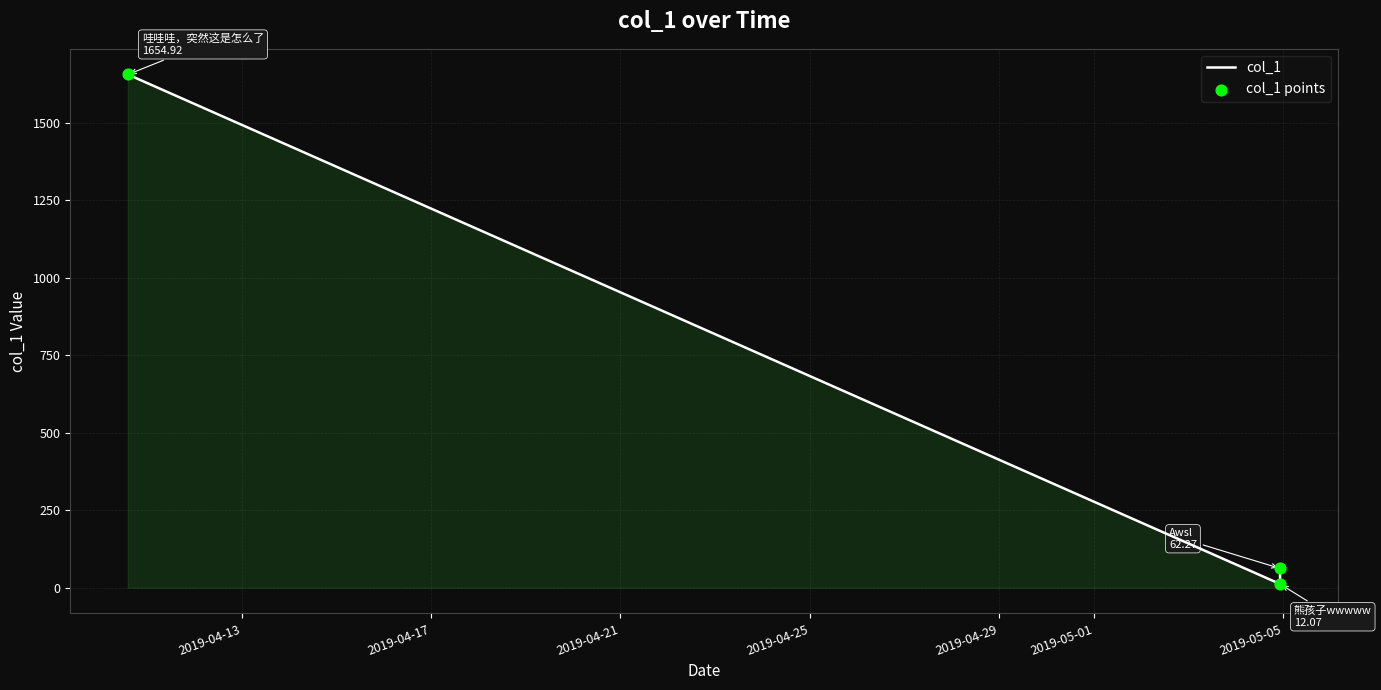

What is the greatest value displayed?

1654.9